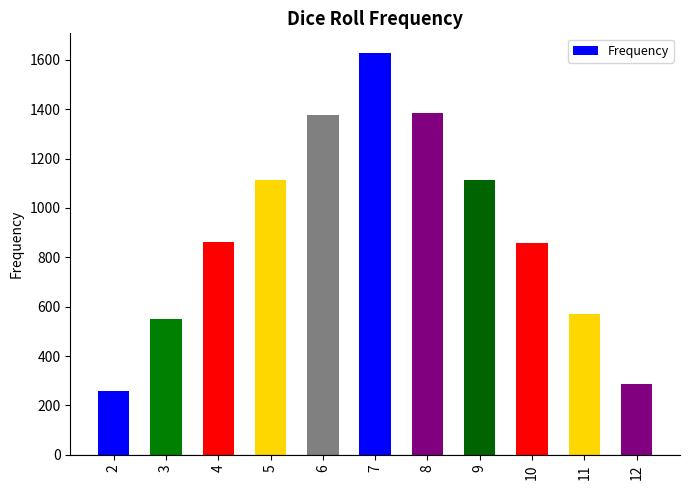

What is the difference between the maximum and minimum values?

1369